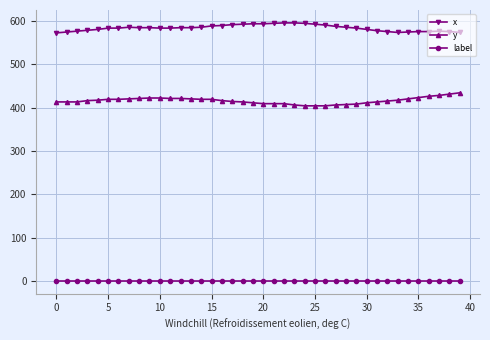

What are all the series names shown in the legend?

x, y, label